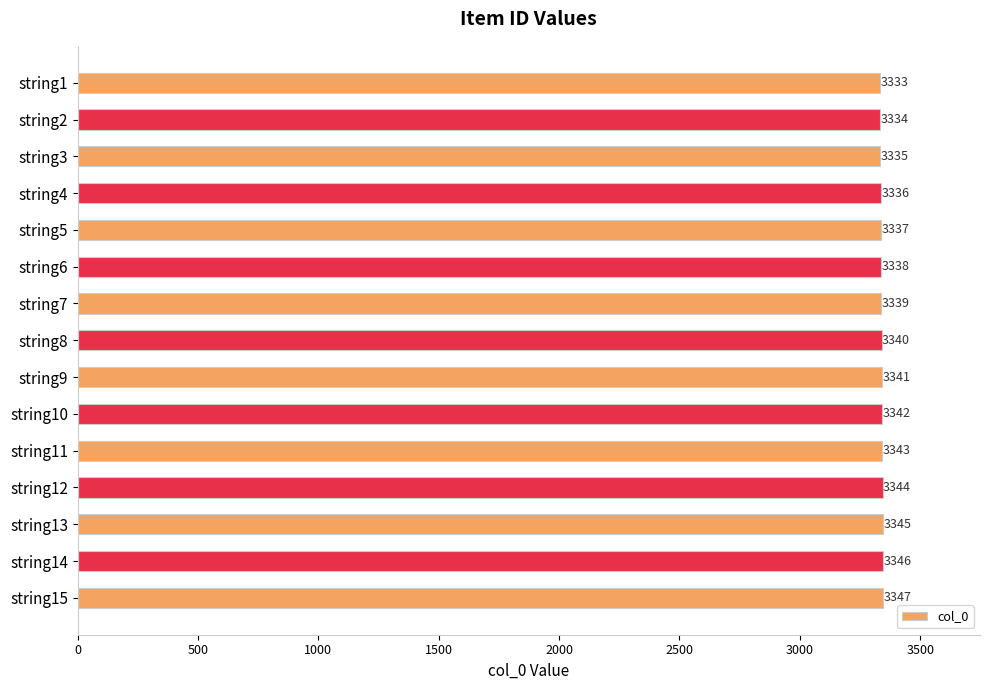

Rank the categories by value from highest to lowest.

string15, string14, string13, string12, string11, string10, string9, string8, string7, string6, string5, string4, string3, string2, string1